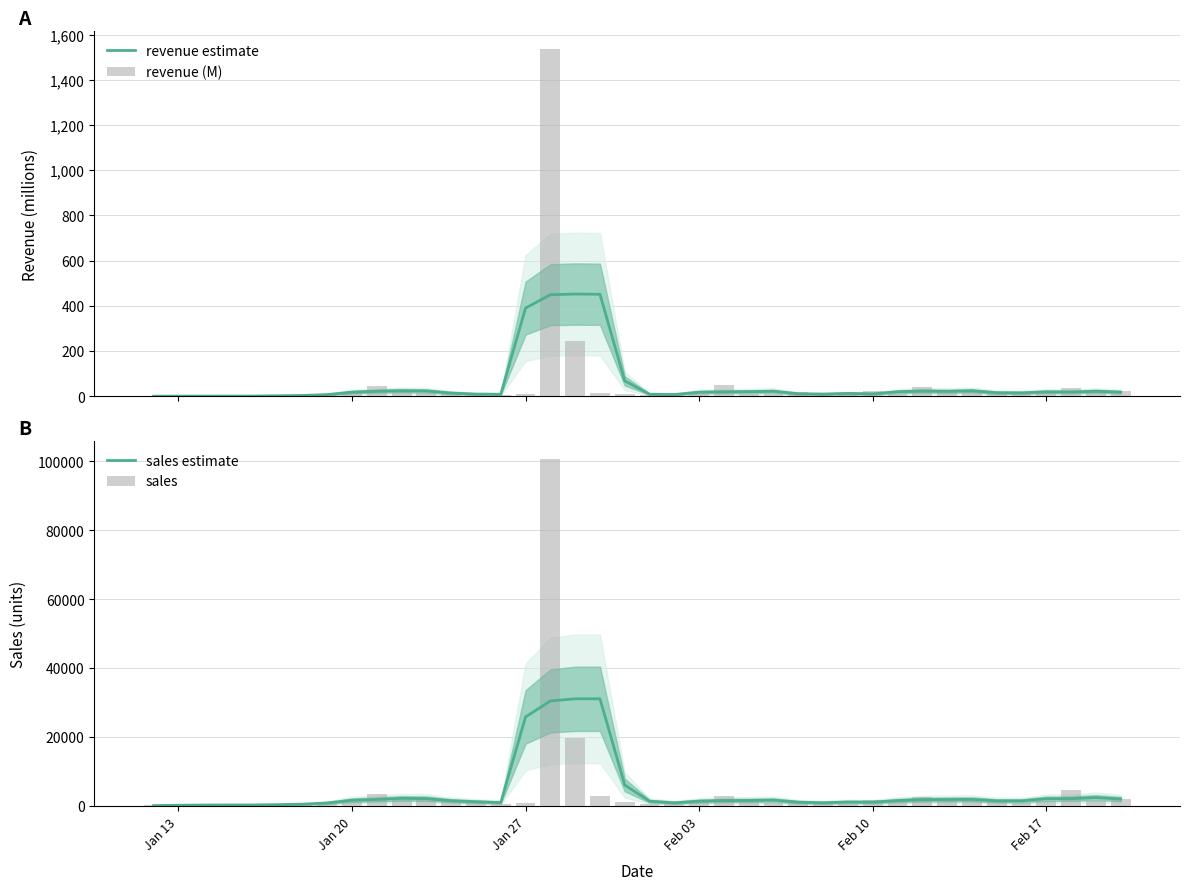

What is the value of the revenue estimate bar at the 8th from the left?

7.3